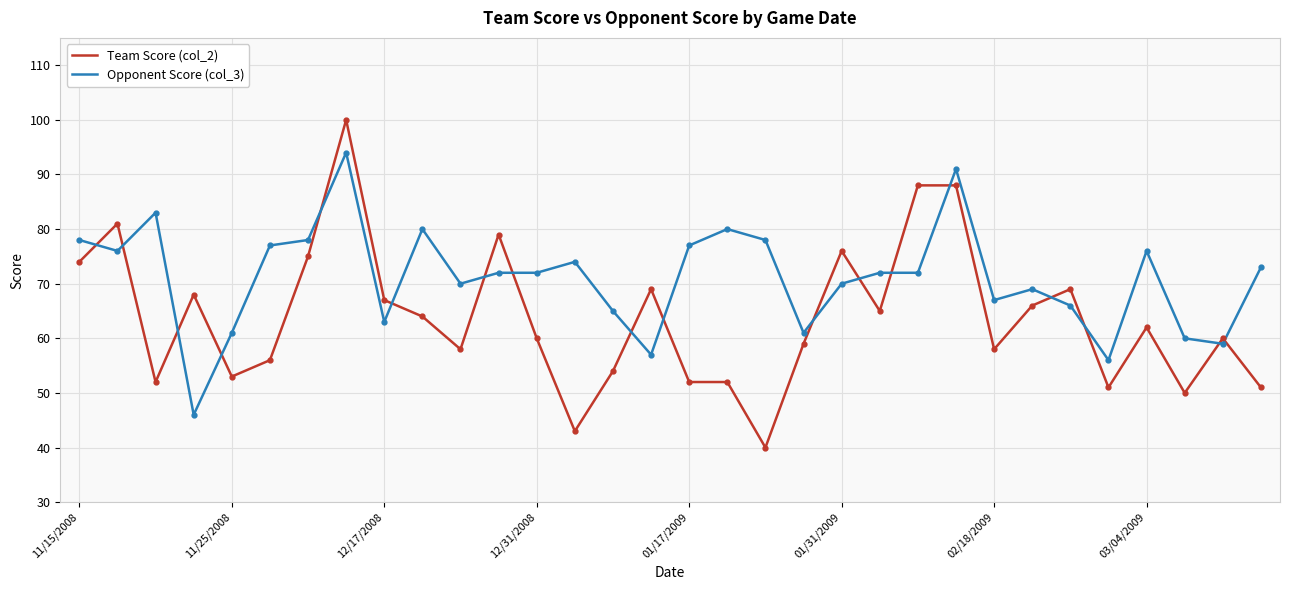

Which series has the widest spread of values?

Team Score (col_2)